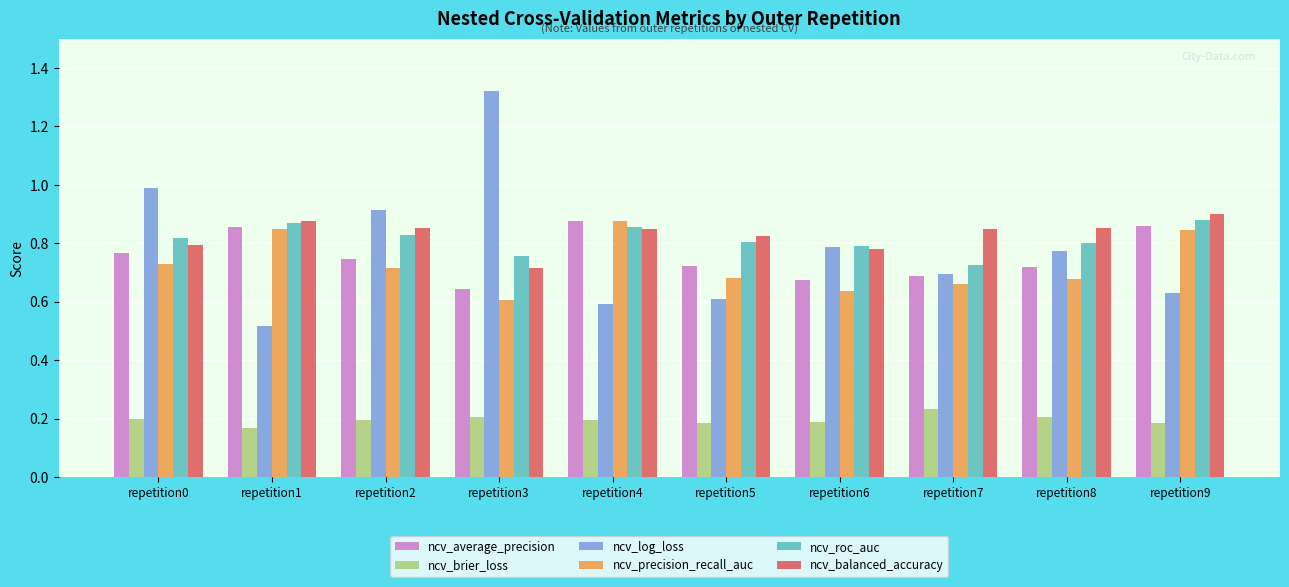

At how many categories does at least one series exceed 0?

10